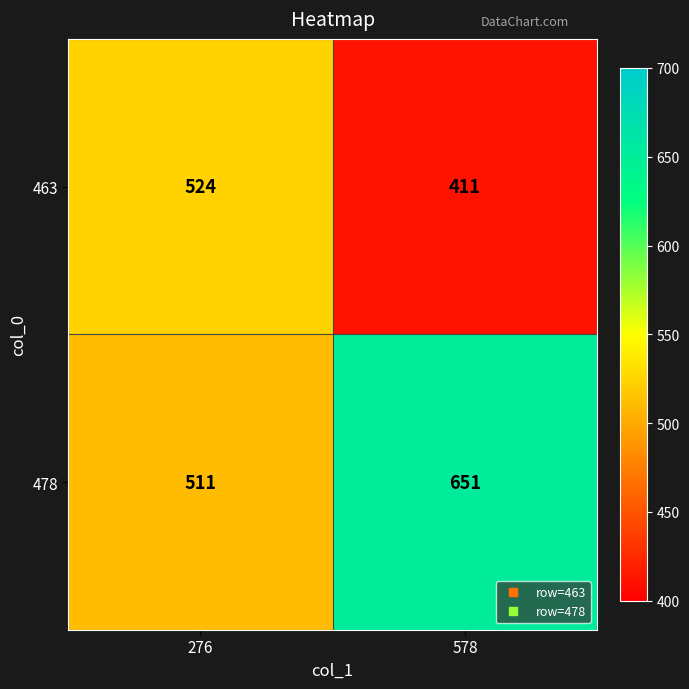

The 478 series shows 305 at 578. True or false?

False